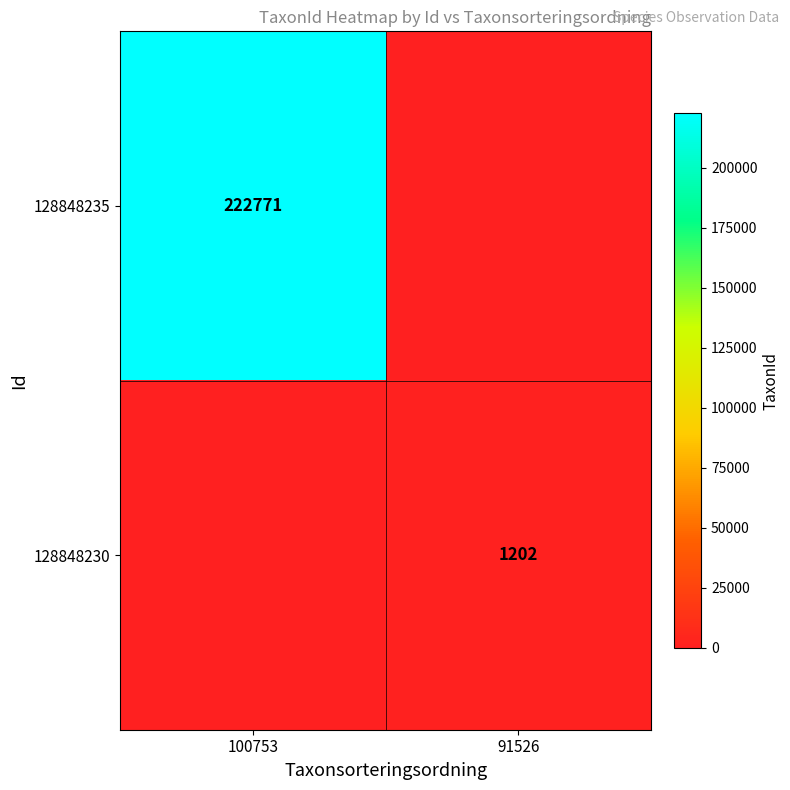

The 128848235 series shows 88544 at 100753. True or false?

False